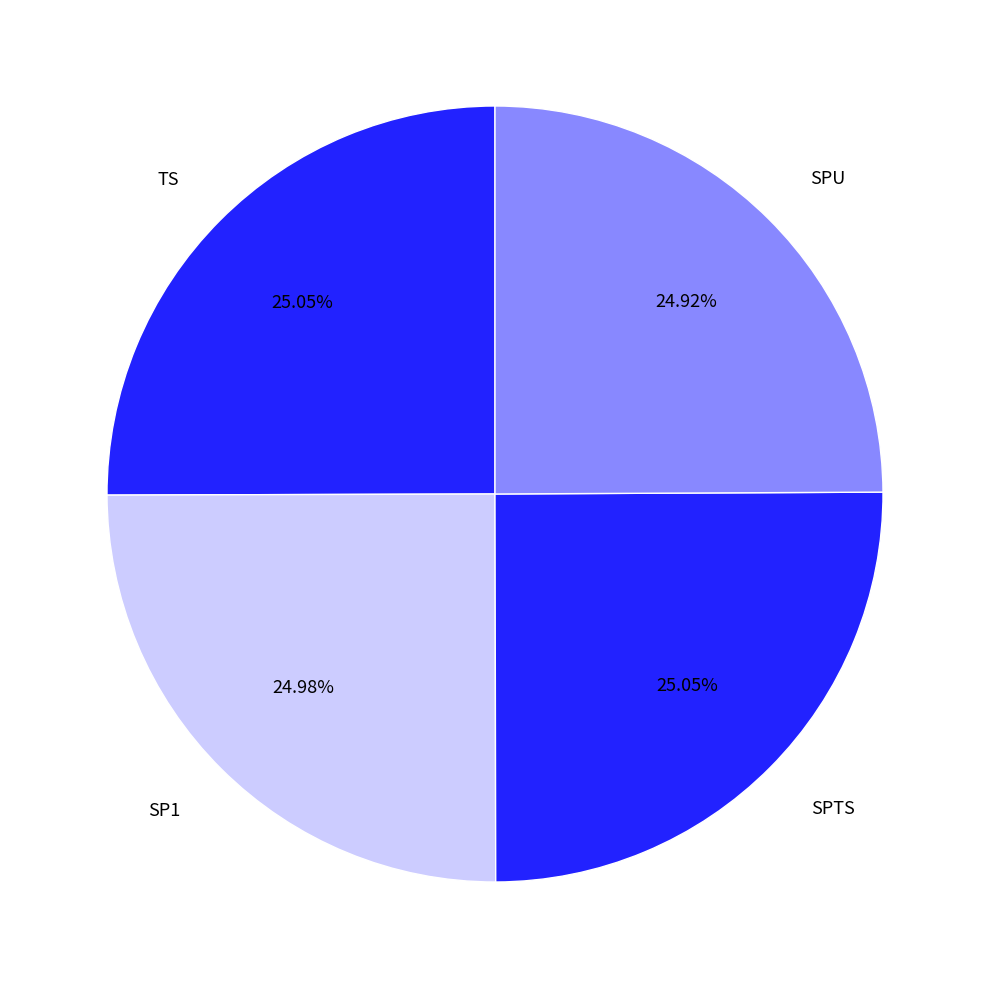

The SPTS slice represents 12% of the pie. True or false?

False